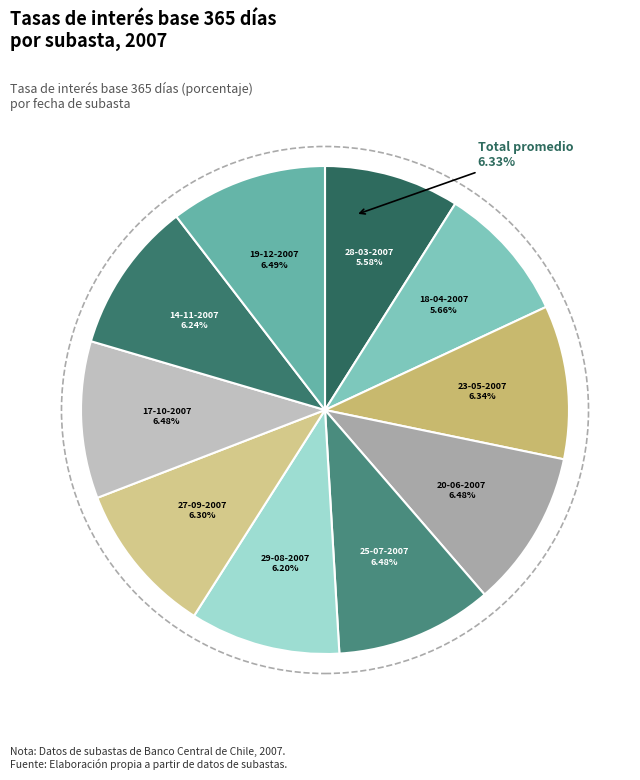

Do 18-04-2007 and 17-10-2007 together represent more than half of the pie?

No